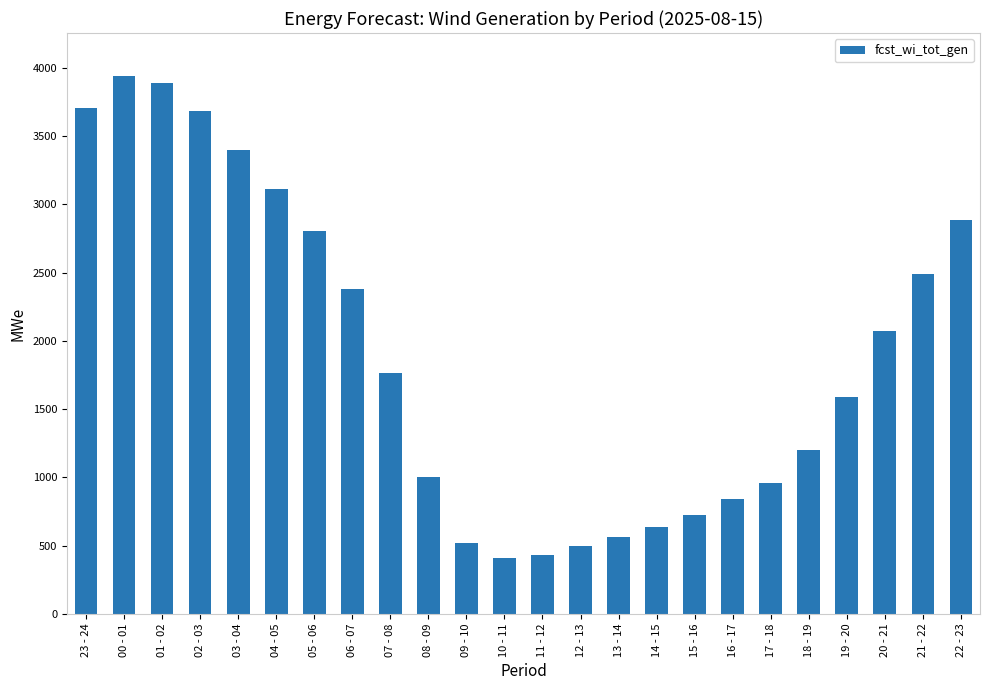

Which label corresponds to the largest value in the chart?

00 - 01